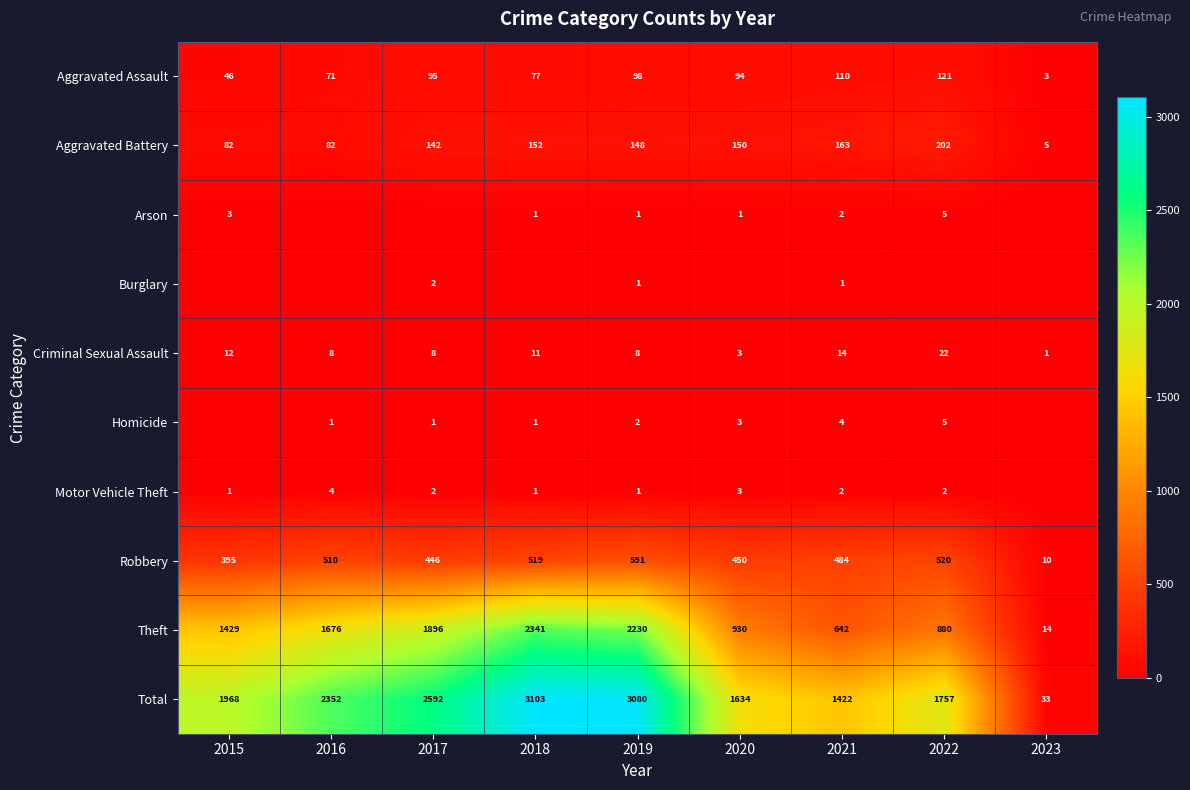

What is the average value of the Theft series?

1338